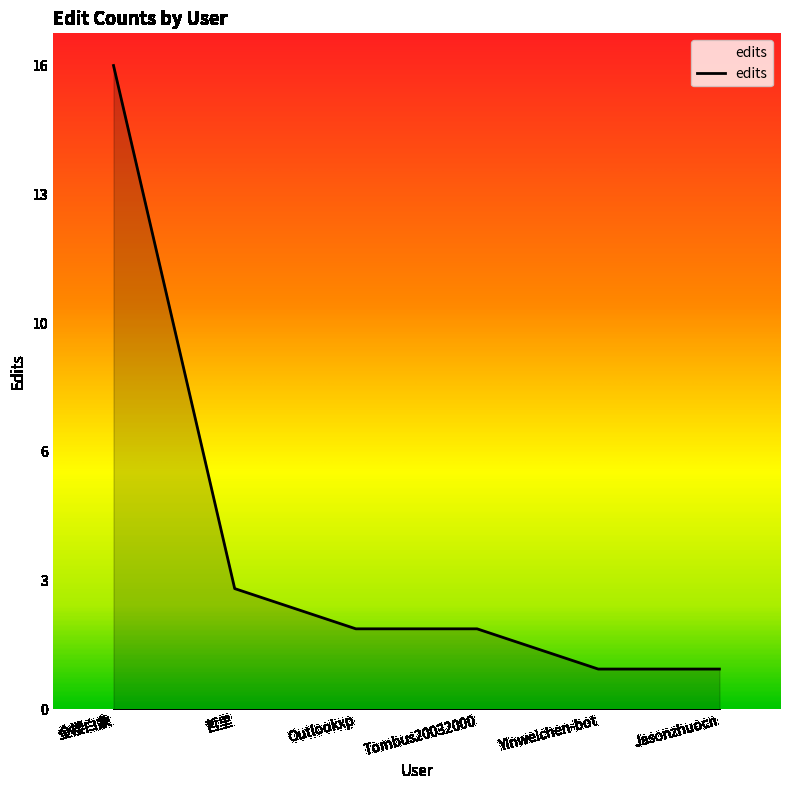

Does the chart have visible grid lines?

No